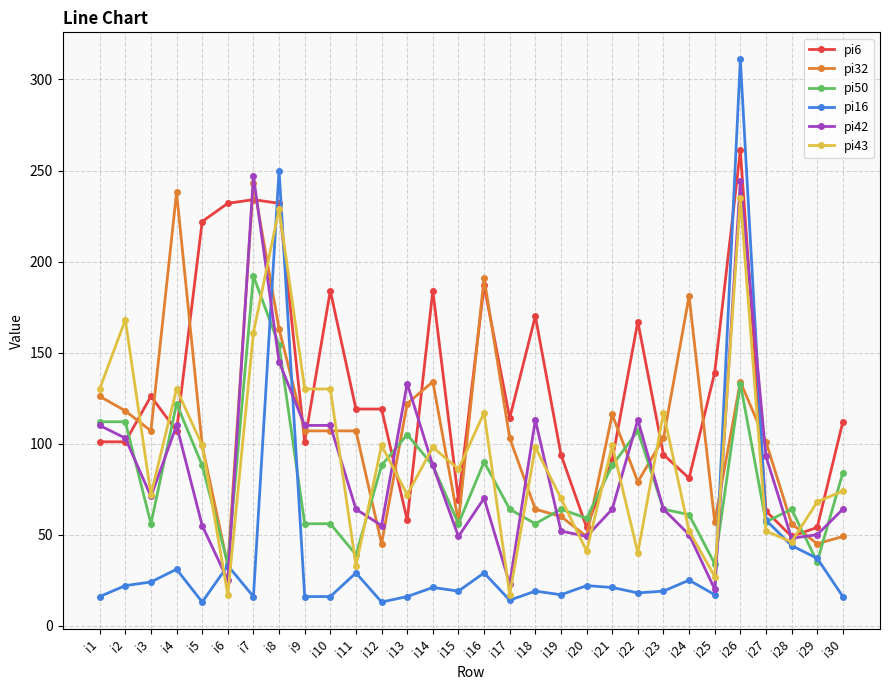

Which series has the largest range (max minus min)?

pi16